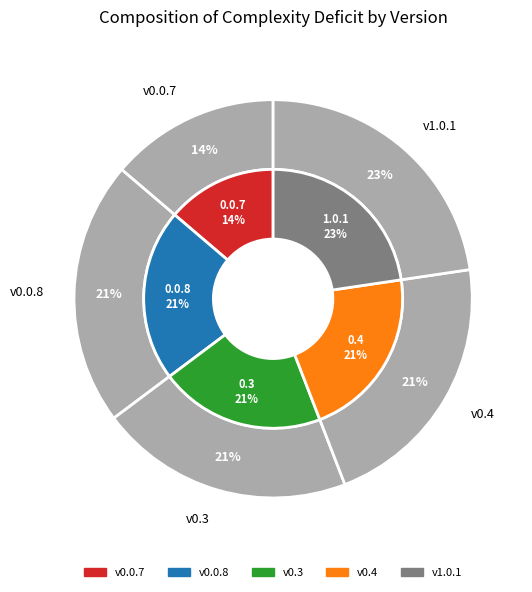

True or false: 0.4 accounts for 13% of the total.

False